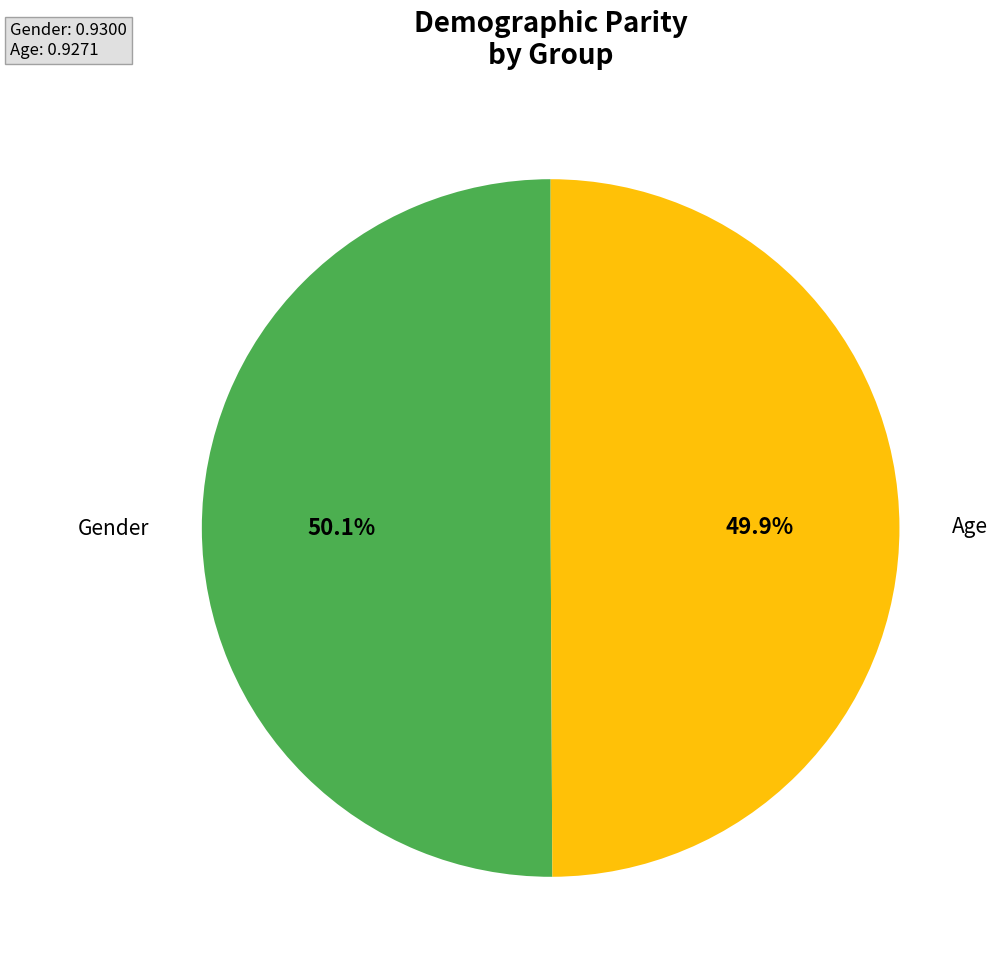

Does any single category account for the majority?

Yes